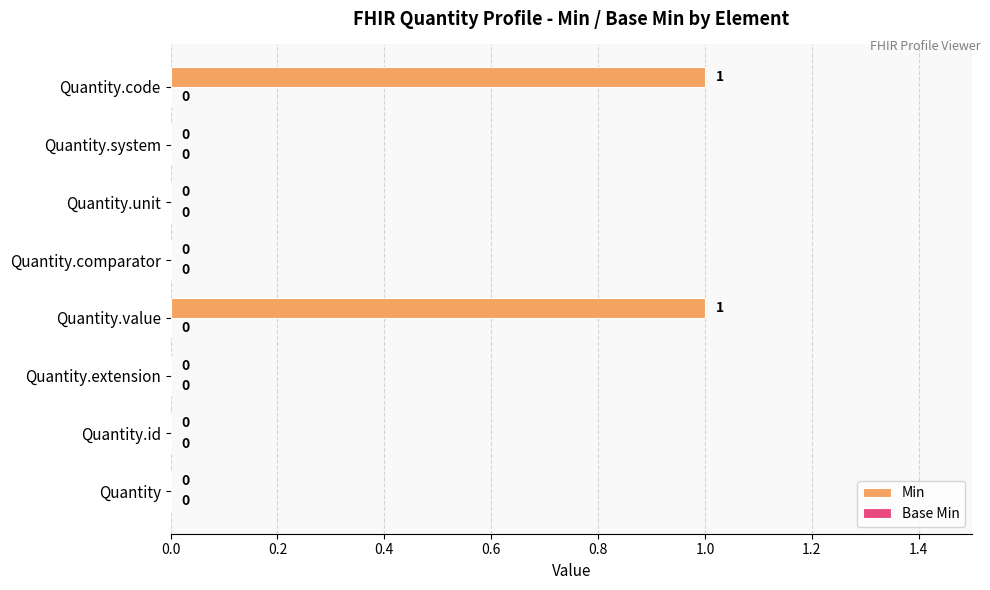

How many values are between 0 and 1?

8